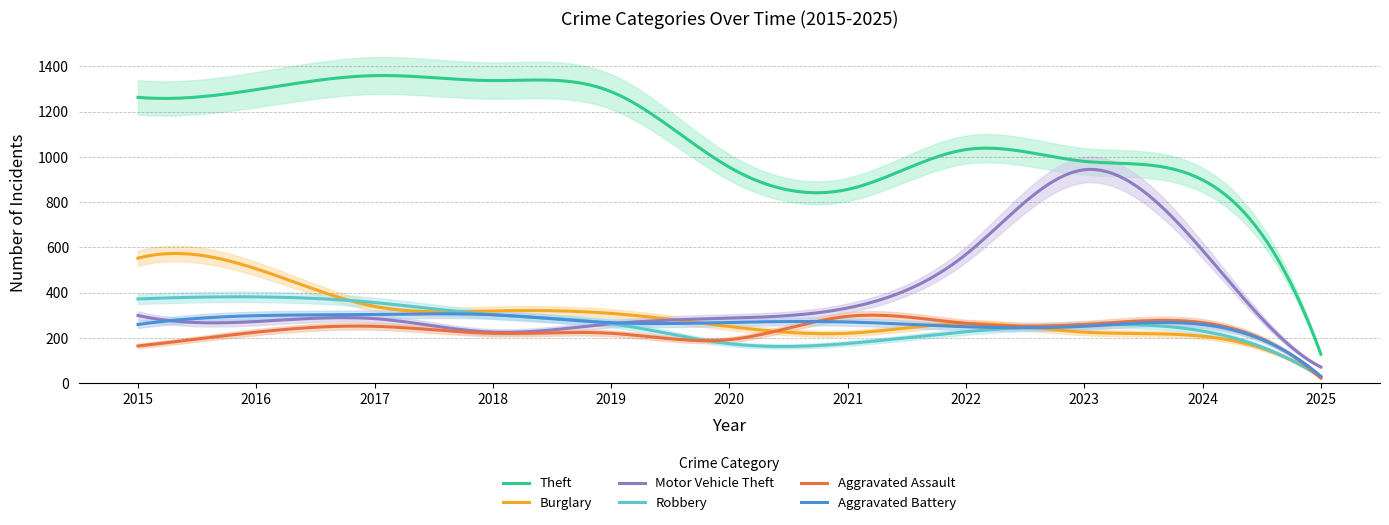

At 2015, list the series in order from smallest to largest.

Aggravated Assault, Aggravated Battery, Motor Vehicle Theft, Robbery, Burglary, Theft